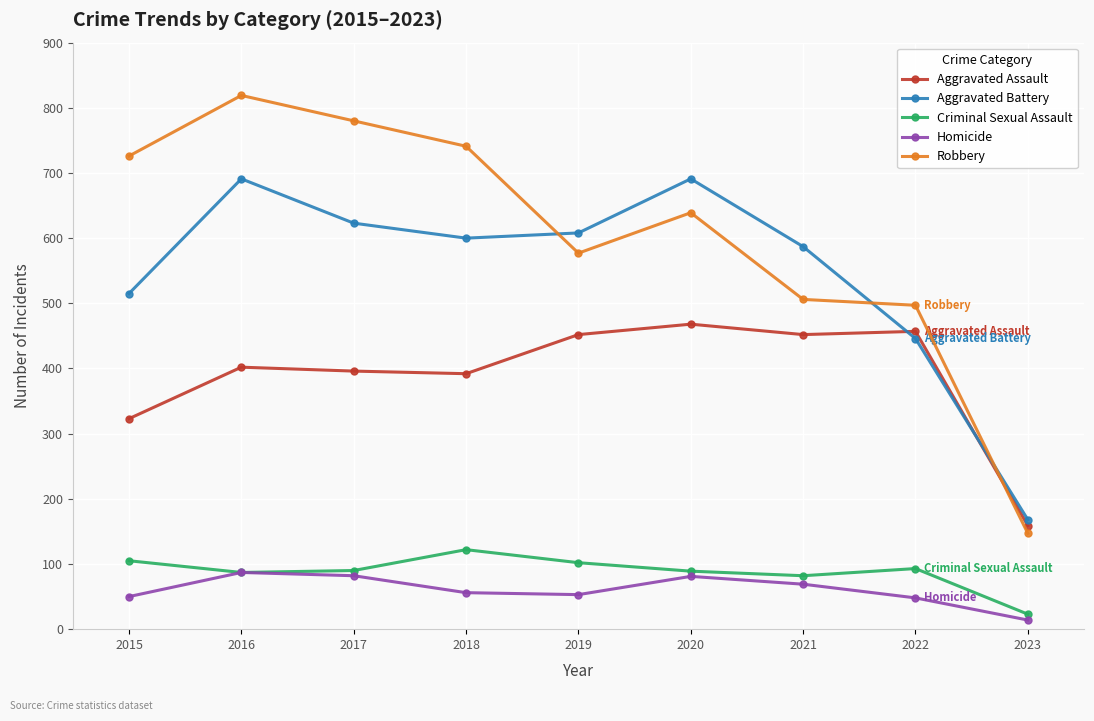

How many series are shown in this chart?

5